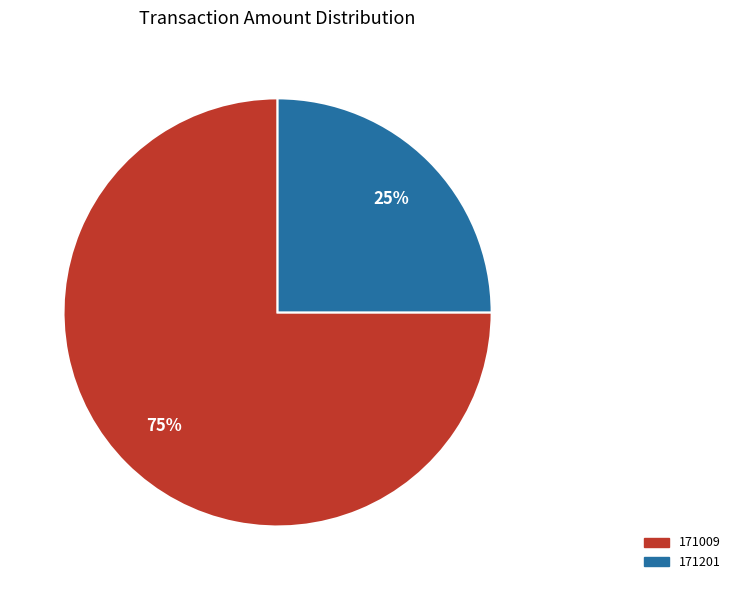

Which category has the smallest portion of the pie?

171201